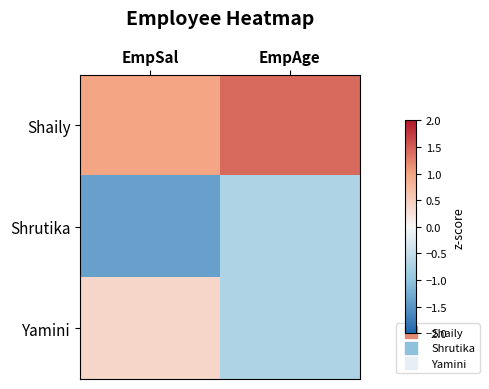

List the series in order of their overall mean, lowest first.

Shrutika, Yamini, Shaily